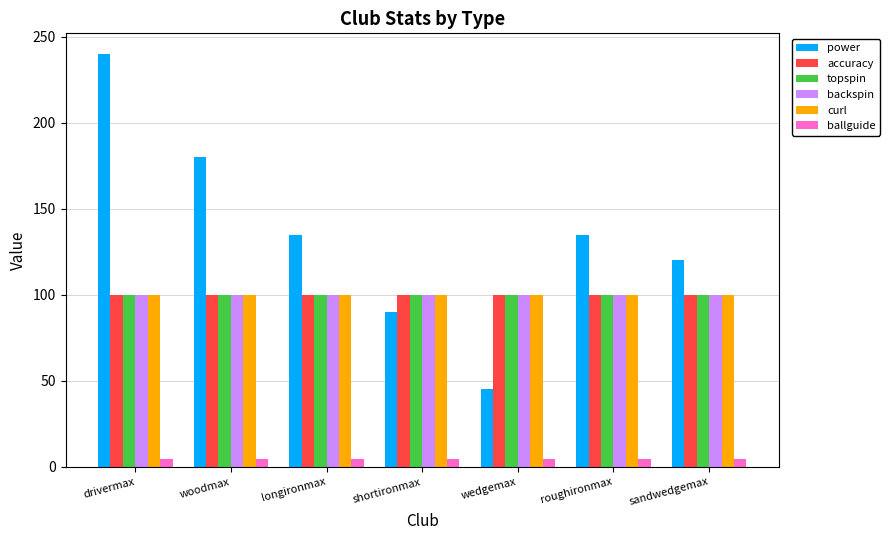

What is the difference between the highest and lowest values at wedgemax?

95.5